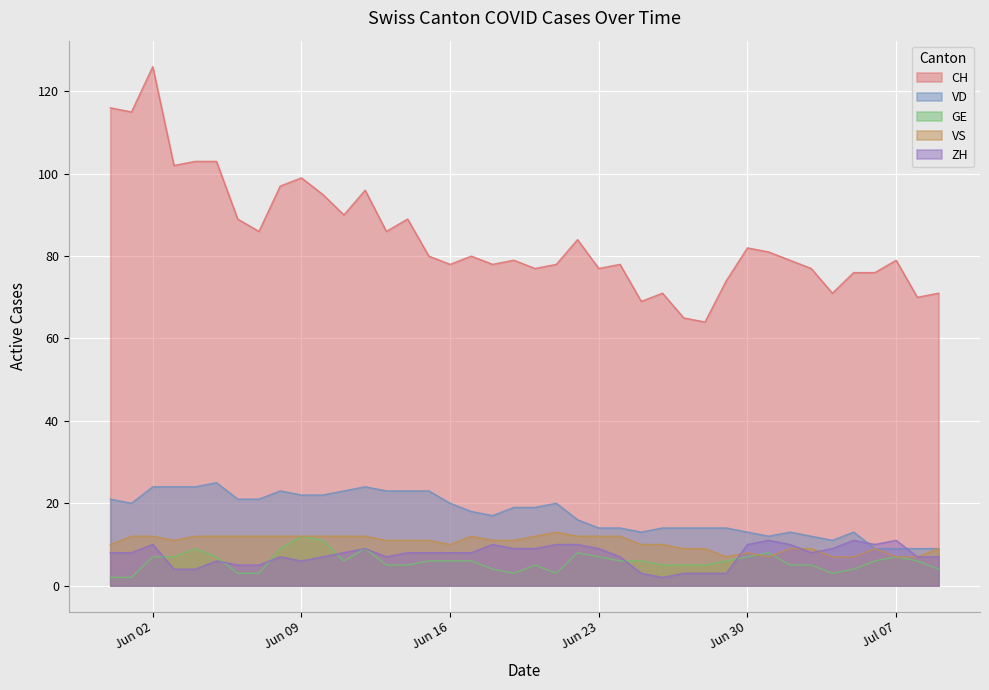

At which label does VD first exceed 19?

2020-05-31